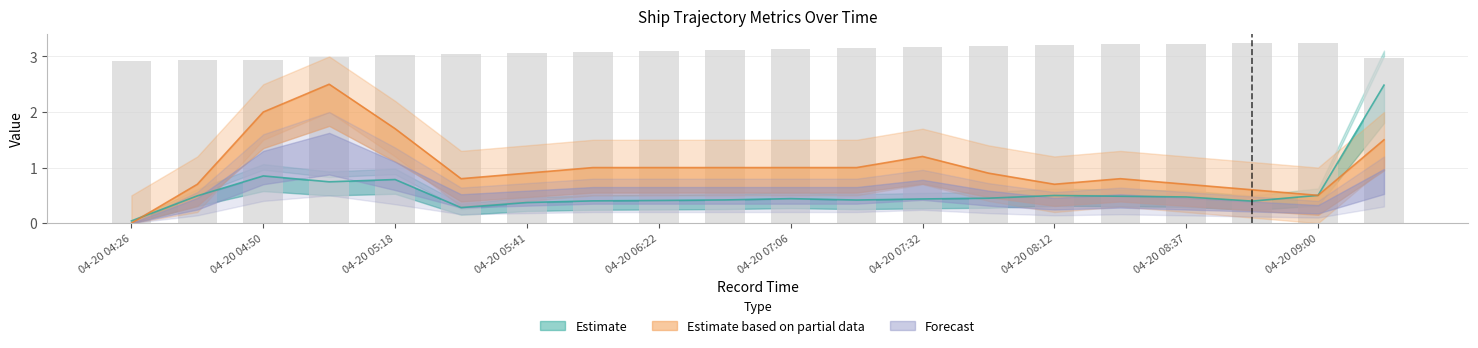

Which category has the lowest value in the Longitude series?

04-20 04:26